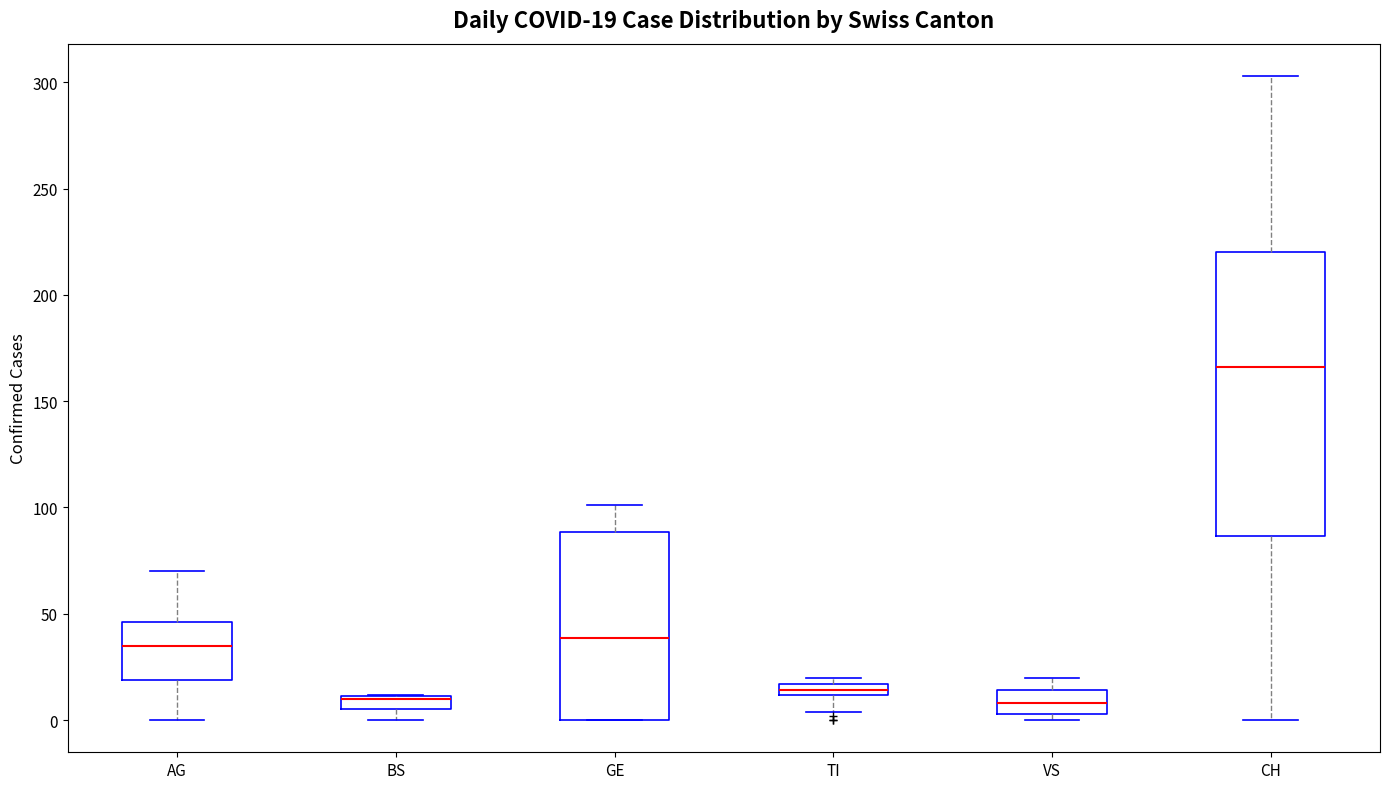

Comparing the boxes themselves (not the whiskers), which one is the tallest?

CH